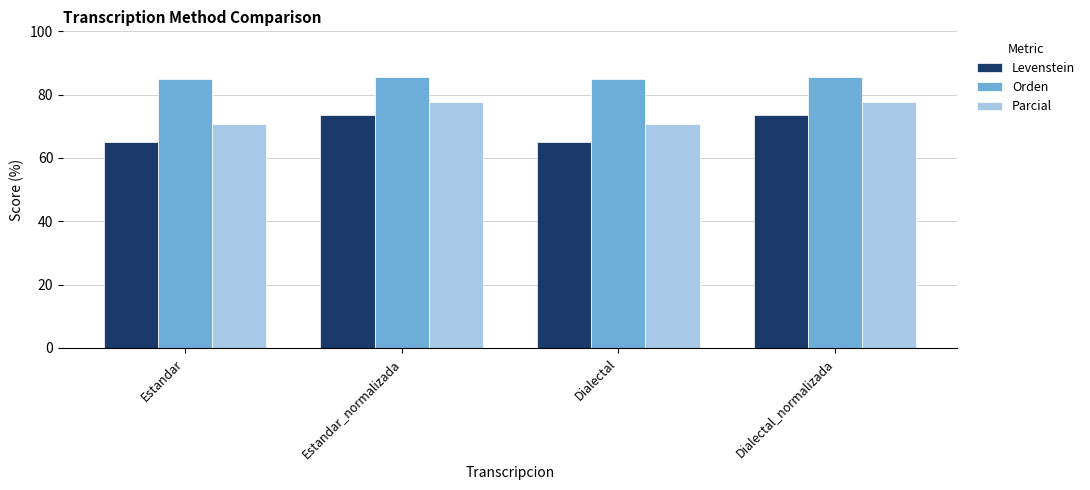

What are all the series names shown in the legend?

Levenstein, Orden, Parcial